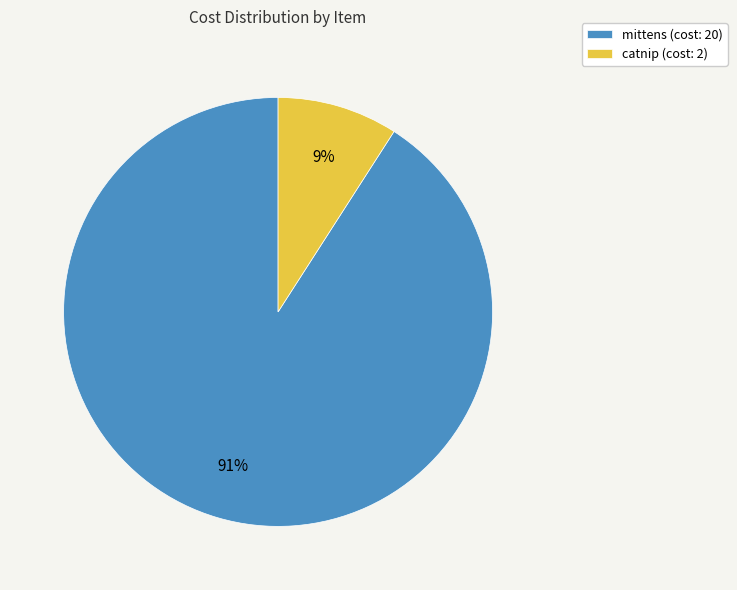

Is mittens the majority of the pie?

Yes